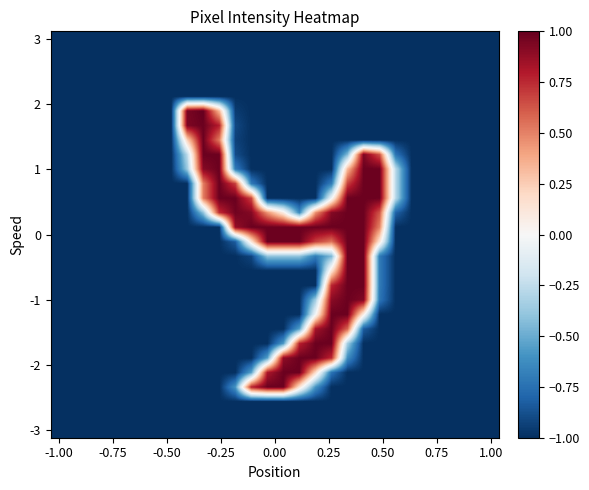

At which category does the chart reach its minimum across all series?

-1.00